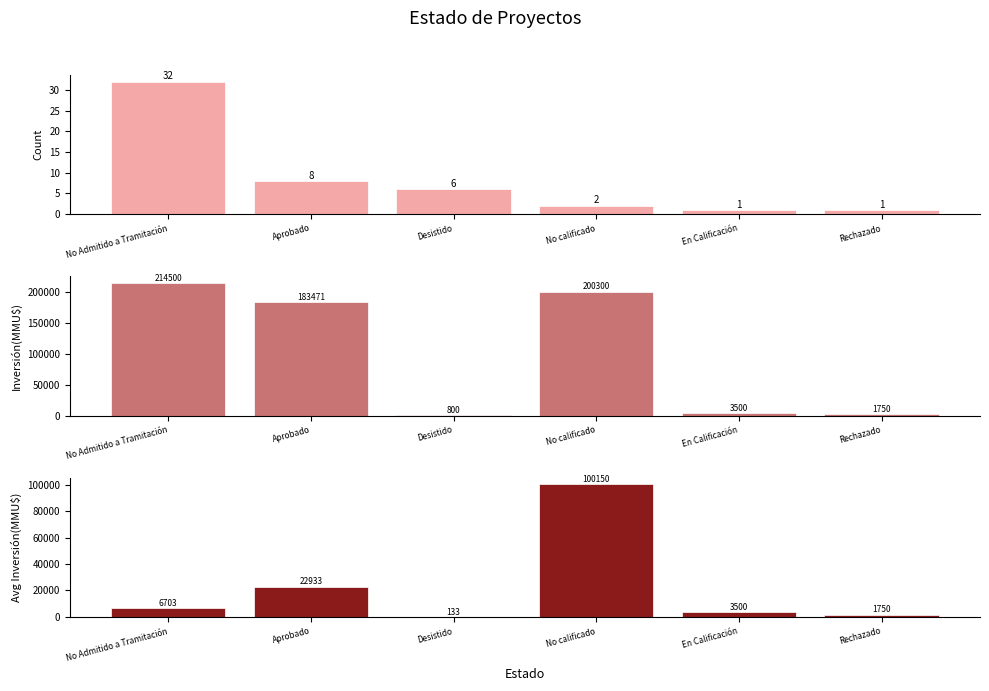

Which series has the largest total across all categories?

Inversión(MMU$)